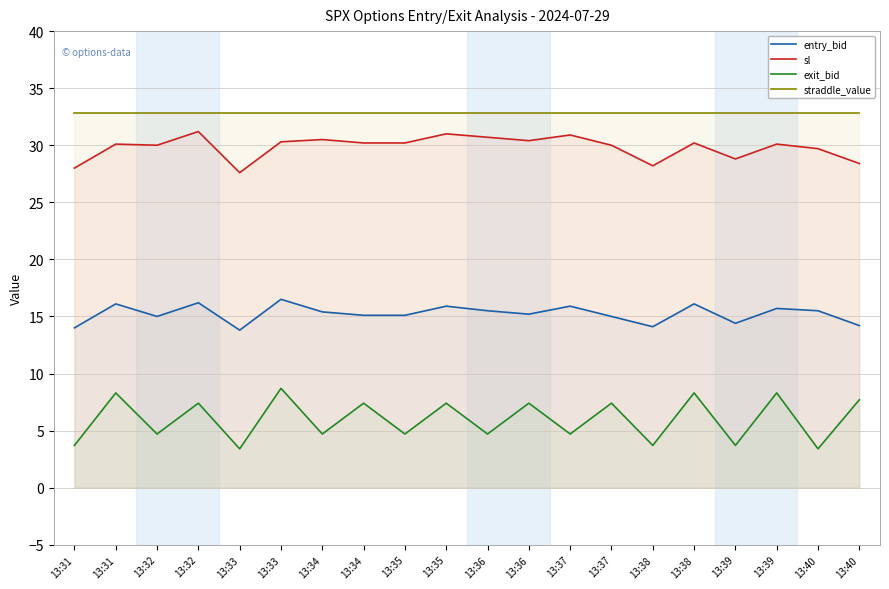

Reading left to right, what are all the values shown in this chart?

entry_bid: 13:31=14.0	13:31=16.1	13:32=15.0	13:32=16.2	13:33=13.8	13:33=16.5	13:34=15.4	13:34=15.1	13:35=15.1	13:35=15.9	13:36=15.5	13:36=15.2	13:37=15.9	13:37=15.0	13:38=14.1	13:38=16.1	13:39=14.4	13:39=15.7	13:40=15.5	13:40=14.2
sl: 13:31=28.0	13:31=30.1	13:32=30.0	13:32=31.2	13:33=27.6	13:33=30.3	13:34=30.5	13:34=30.2	13:35=30.2	13:35=31.0	13:36=30.7	13:36=30.4	13:37=30.9	13:37=30.0	13:38=28.2	13:38=30.2	13:39=28.8	13:39=30.1	13:40=29.7	13:40=28.4
exit_bid: 13:31=3.7	13:31=8.3	13:32=4.7	13:32=7.4	13:33=3.4	13:33=8.7	13:34=4.7	13:34=7.4	13:35=4.7	13:35=7.4	13:36=4.7	13:36=7.4	13:37=4.7	13:37=7.4	13:38=3.7	13:38=8.3	13:39=3.7	13:39=8.3	13:40=3.4	13:40=7.7
straddle_value: 13:31=32.8	13:31=32.8	13:32=32.8	13:32=32.8	13:33=32.8	13:33=32.8	13:34=32.8	13:34=32.8	13:35=32.8	13:35=32.8	13:36=32.8	13:36=32.8	13:37=32.8	13:37=32.8	13:38=32.8	13:38=32.8	13:39=32.8	13:39=32.8	13:40=32.8	13:40=32.8